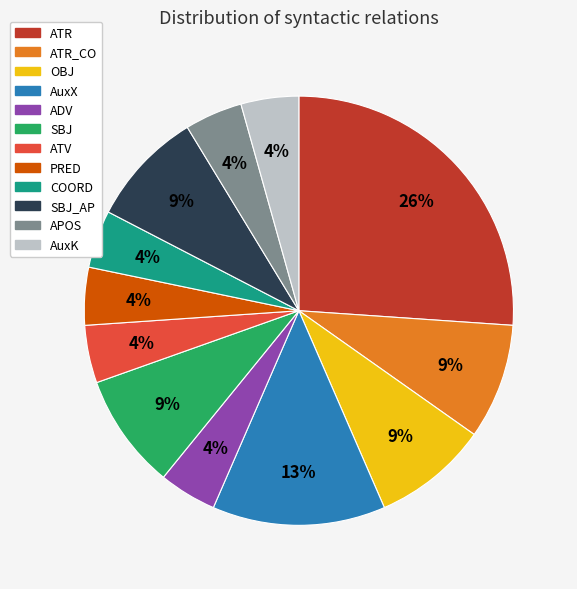

How many slices are in this pie chart?

12